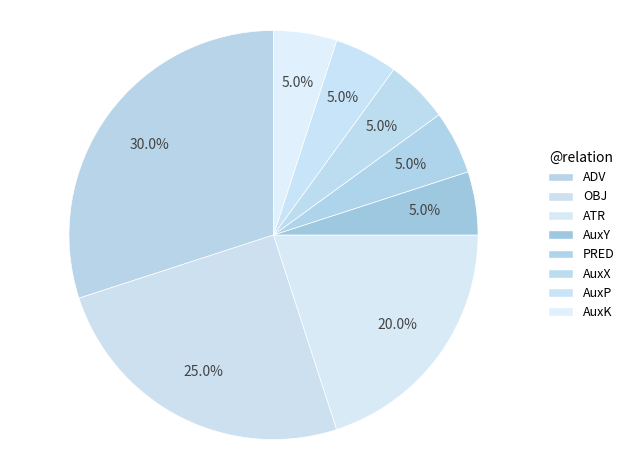

Combined, do PRED and AuxY account for over 50%?

No